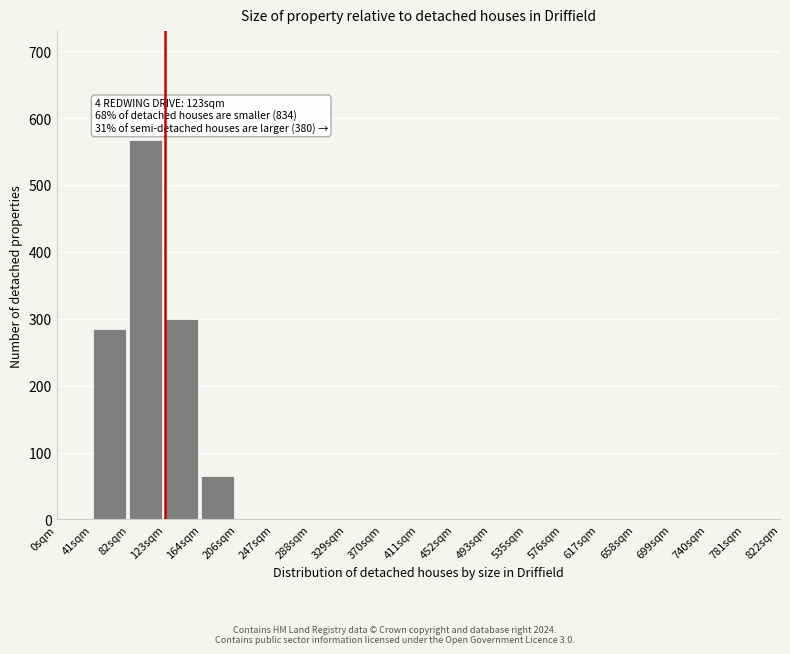

Reading left to right, extract all data points from this chart.

0sqm=0	41sqm=284	82sqm=567	123sqm=299	164sqm=65	206sqm=0	247sqm=0	288sqm=0	329sqm=0	370sqm=0	411sqm=0	452sqm=0	493sqm=0	535sqm=0	576sqm=0	617sqm=0	658sqm=0	699sqm=0	740sqm=0	781sqm=0